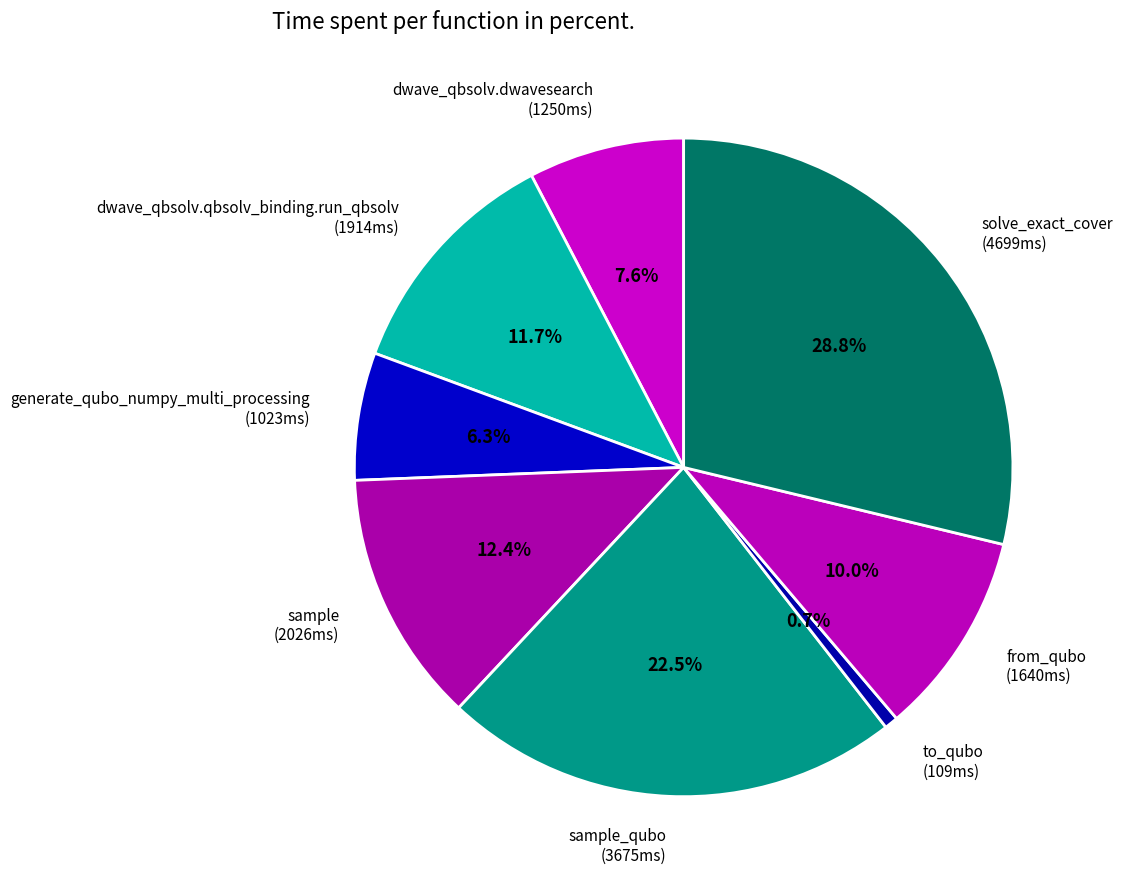

Do to_qubo (109ms) and sample_qubo (3675ms) together represent more than half of the pie?

No